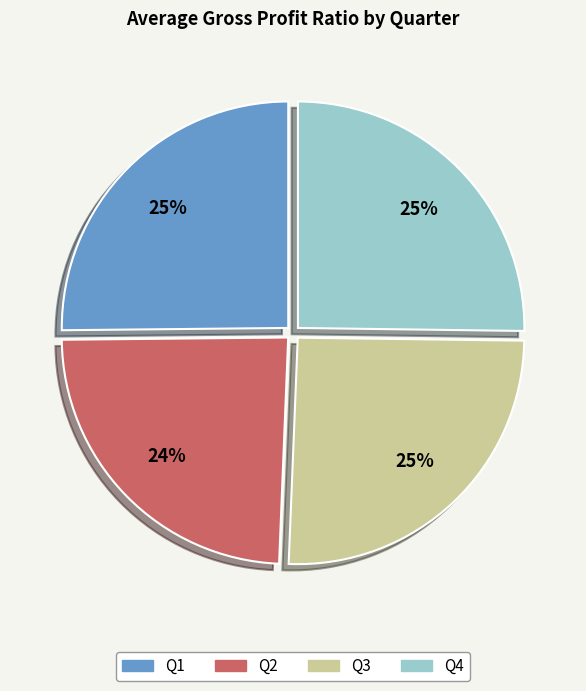

Is the sum of Q2 and Q3 greater than half?

No